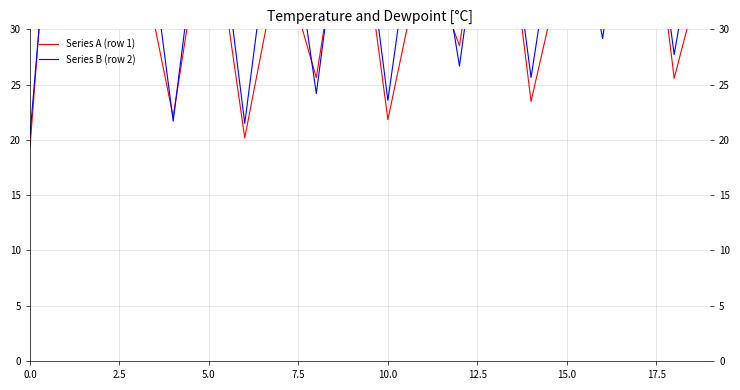

What is the label of the 8th point from the right?

12